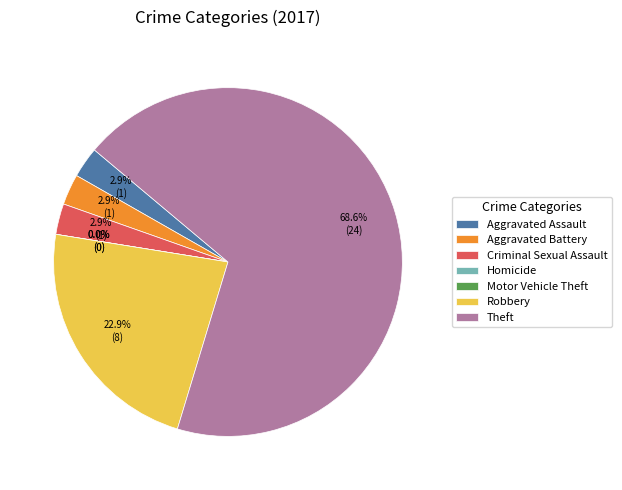

Combined, do Criminal Sexual Assault and Theft account for over 50%?

Yes